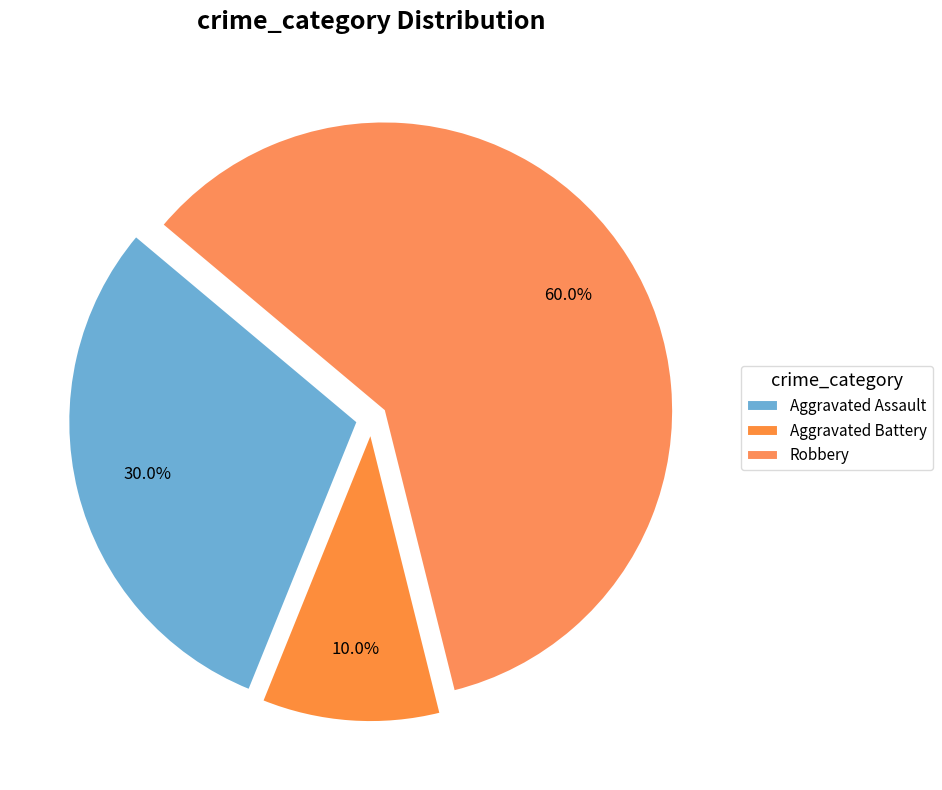

Count the number of slices in the pie.

3